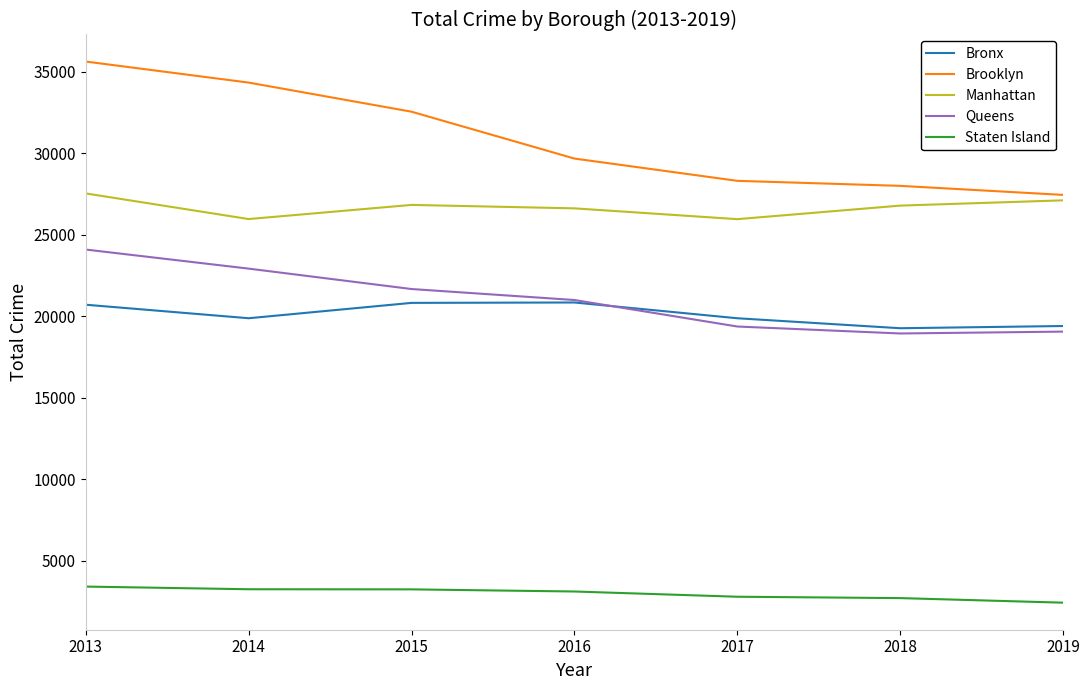

List the series in order of their peak value, lowest first.

Staten Island, Bronx, Queens, Manhattan, Brooklyn